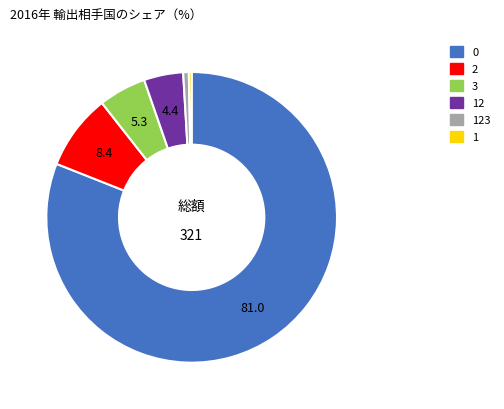

Does any single category account for the majority?

Yes